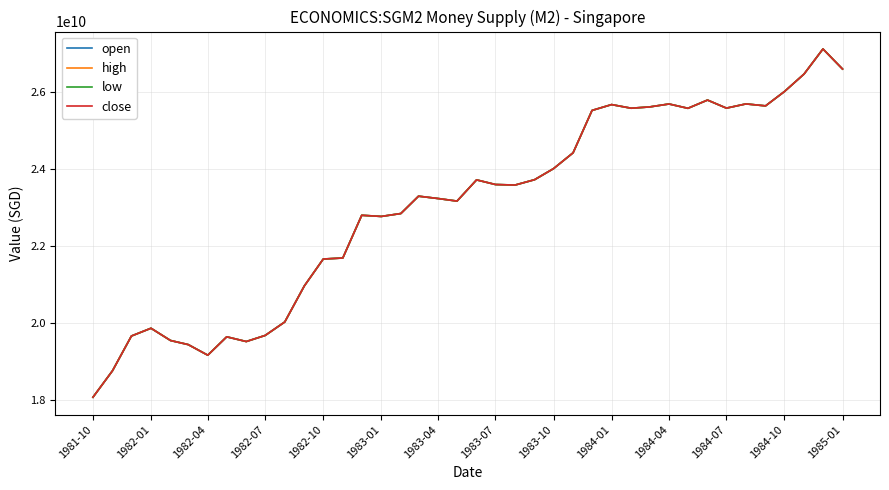

Does the chart display data point markers on the line(s)?

No